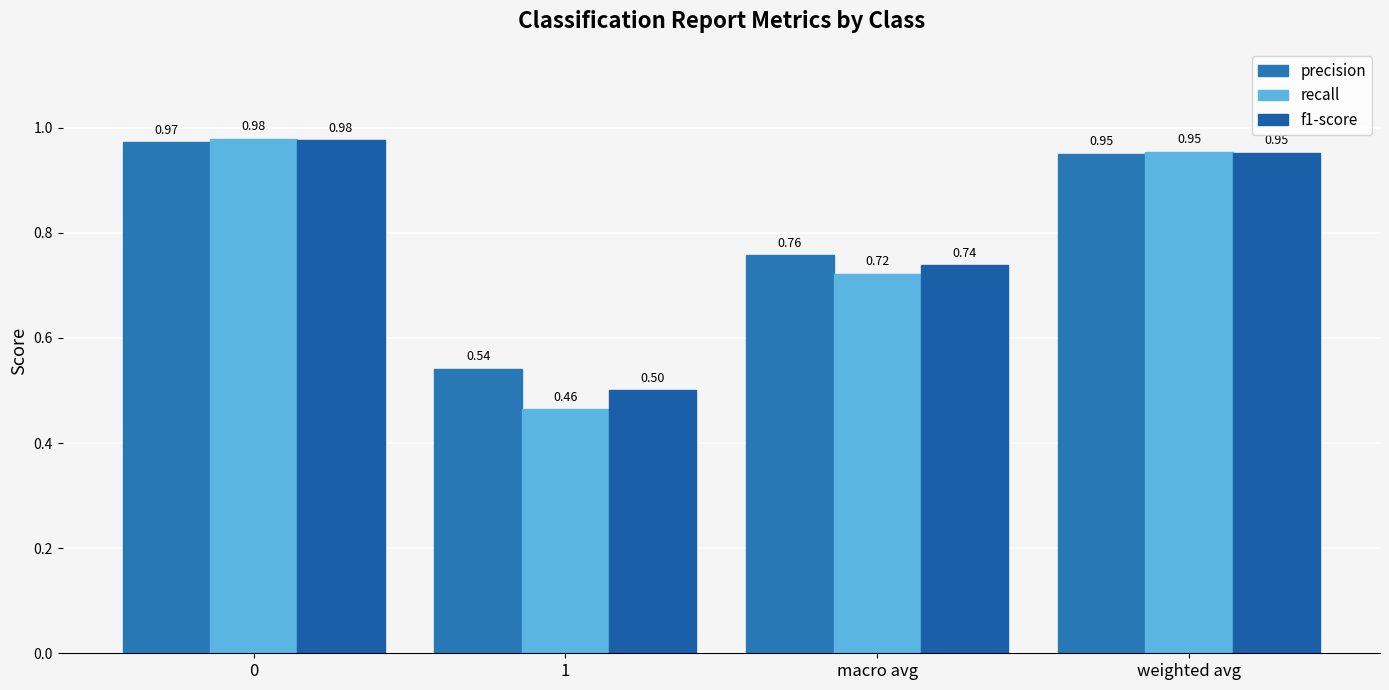

Reading left to right, transcribe all the data shown in this chart.

precision: 1.0	0.5	0.8	1.0
recall: 1.0	0.5	0.7	1.0
f1-score: 1.0	0.5	0.7	1.0